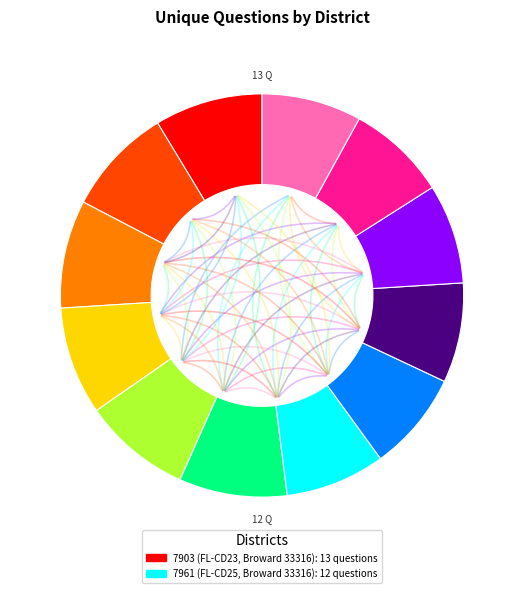

Does any single category account for the majority?

No